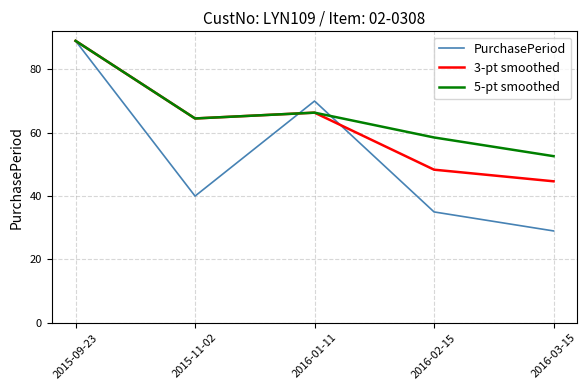

At which category does the chart reach its peak across all series?

2015-09-23